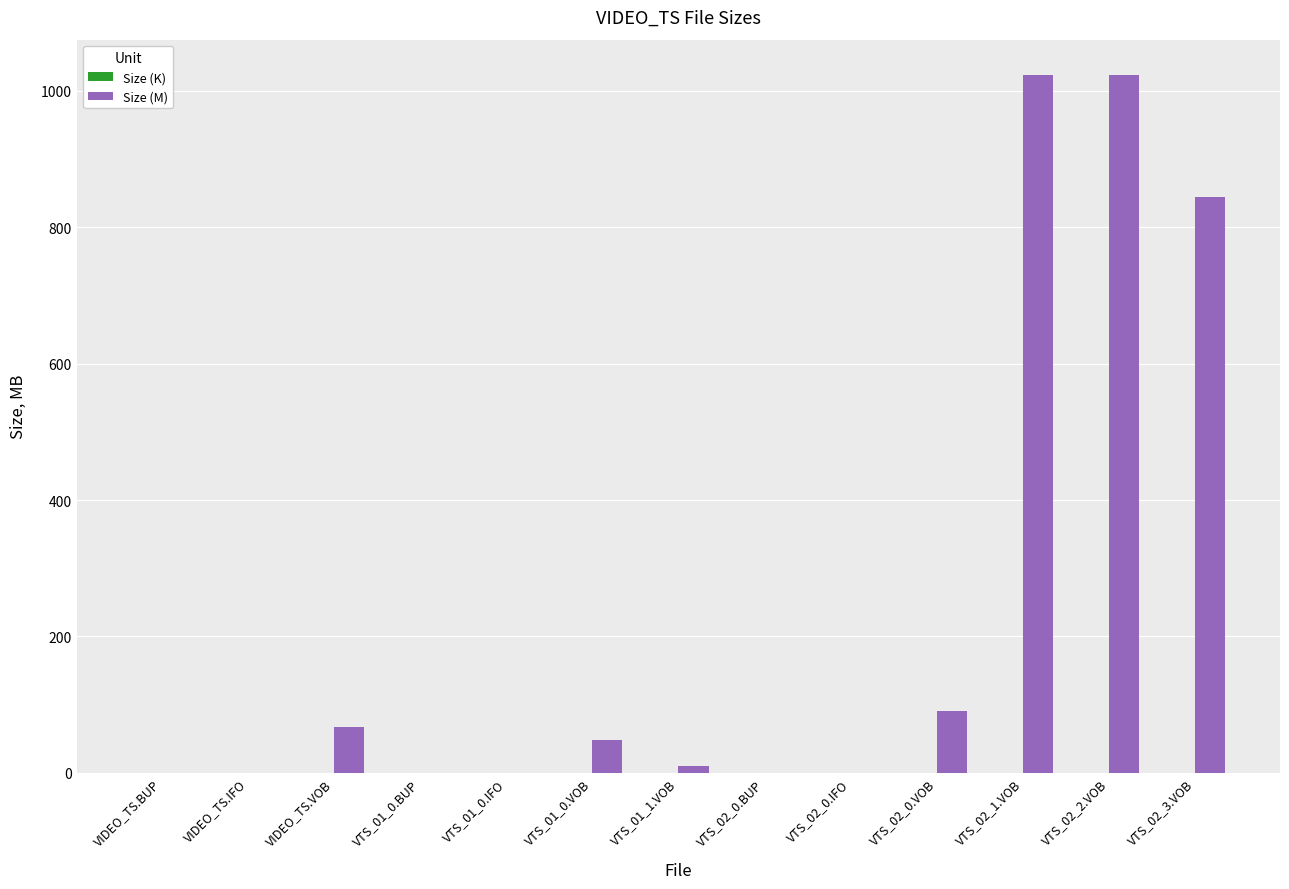

What is the greatest value displayed?

1024.0